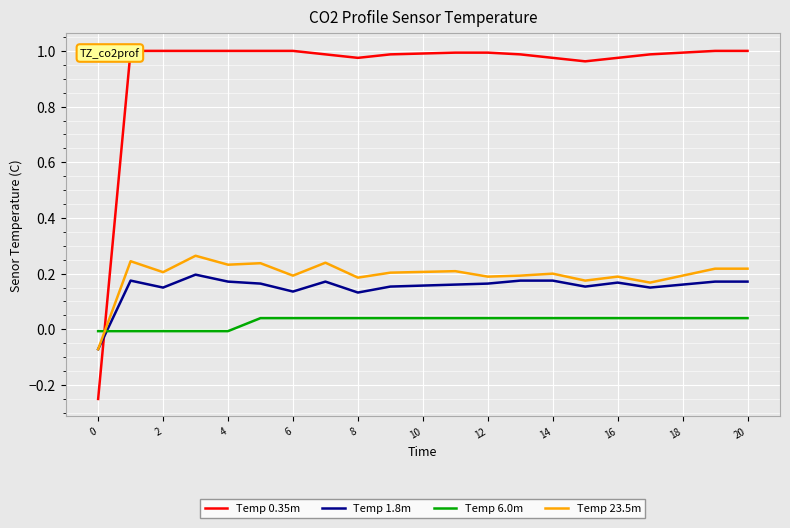

Which series ends up on top after the final intersection of Temp 6.0m and Temp 23.5m?

Temp 23.5m